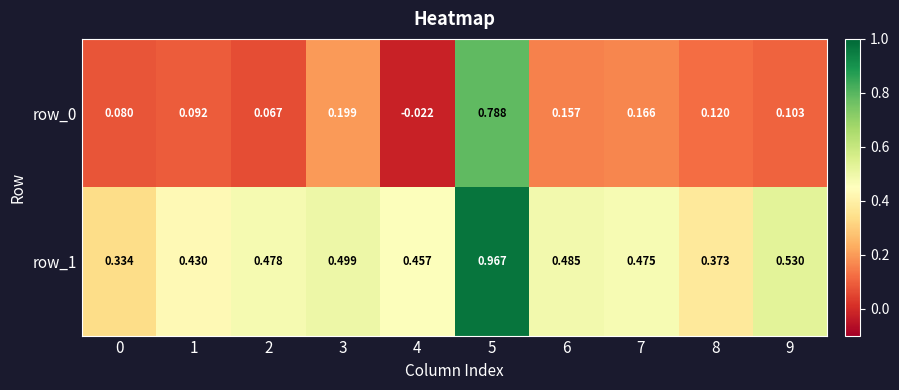

Is the value of row_0 at 7 greater than the value of row_1 at 9?

No